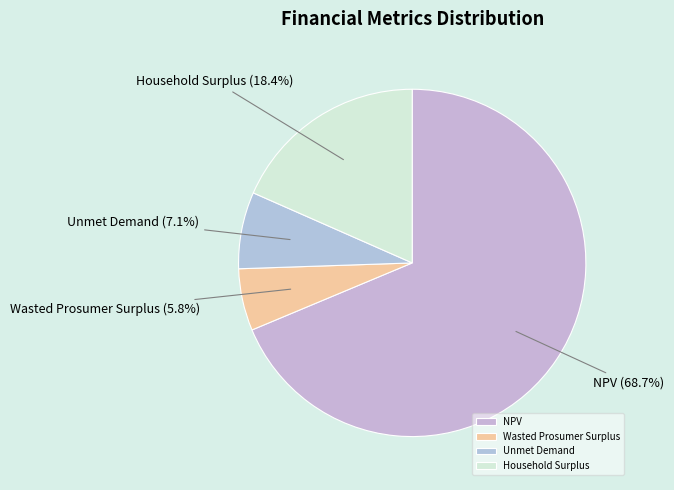

Which has a higher value, Household Surplus or NPV?

NPV